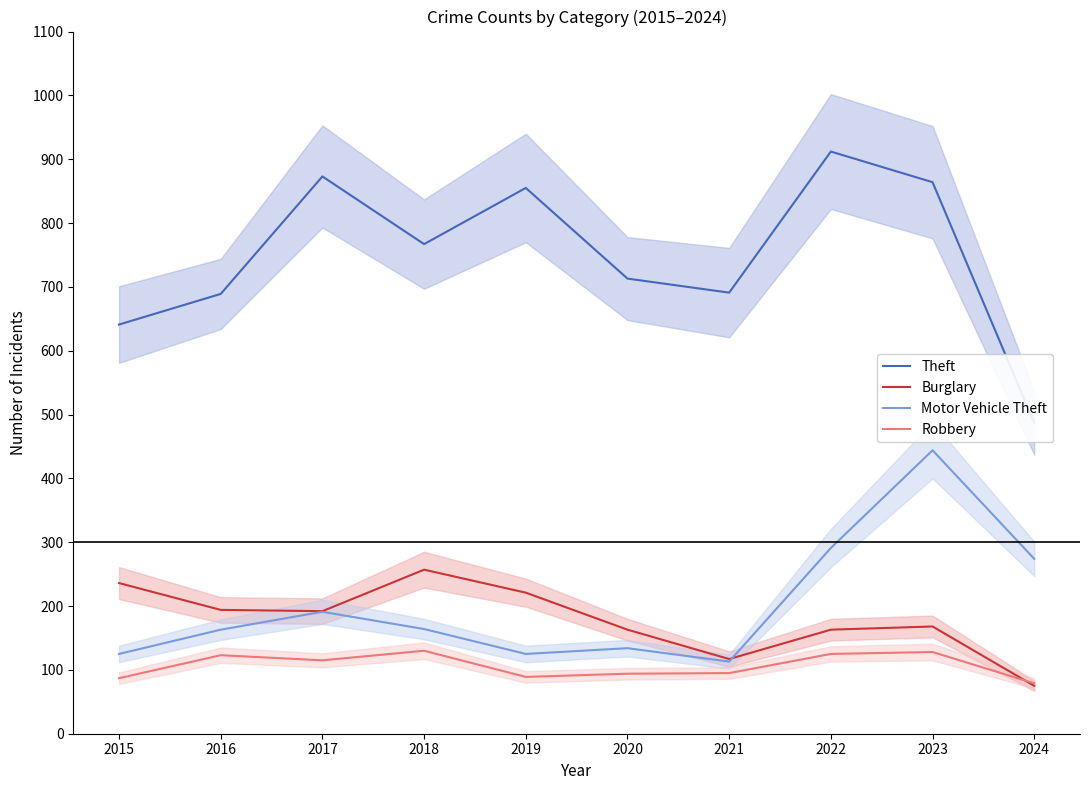

Where is the first local minimum for Burglary?

2017